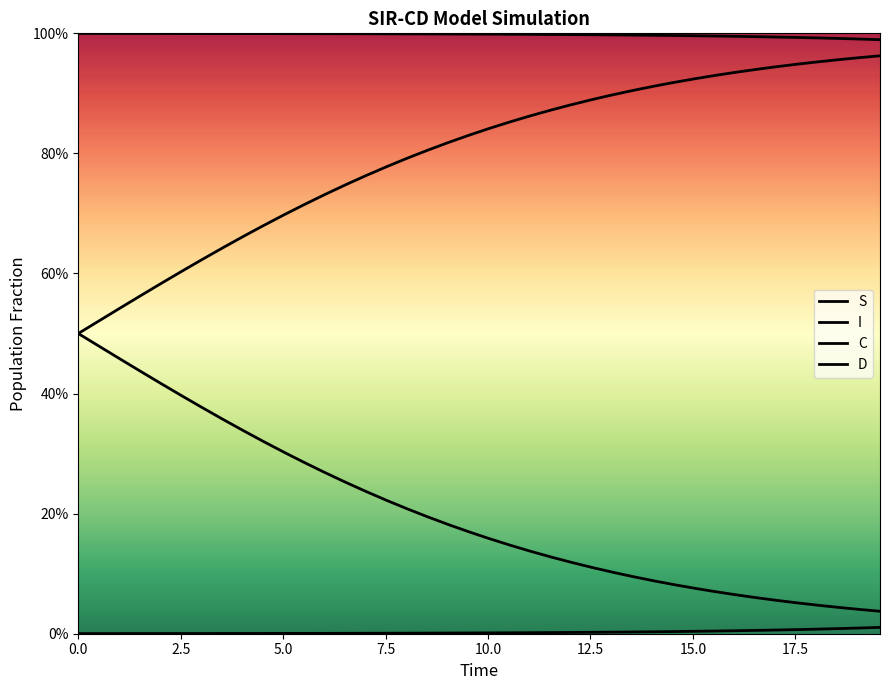

Is this an area chart (filled region under the line)?

No